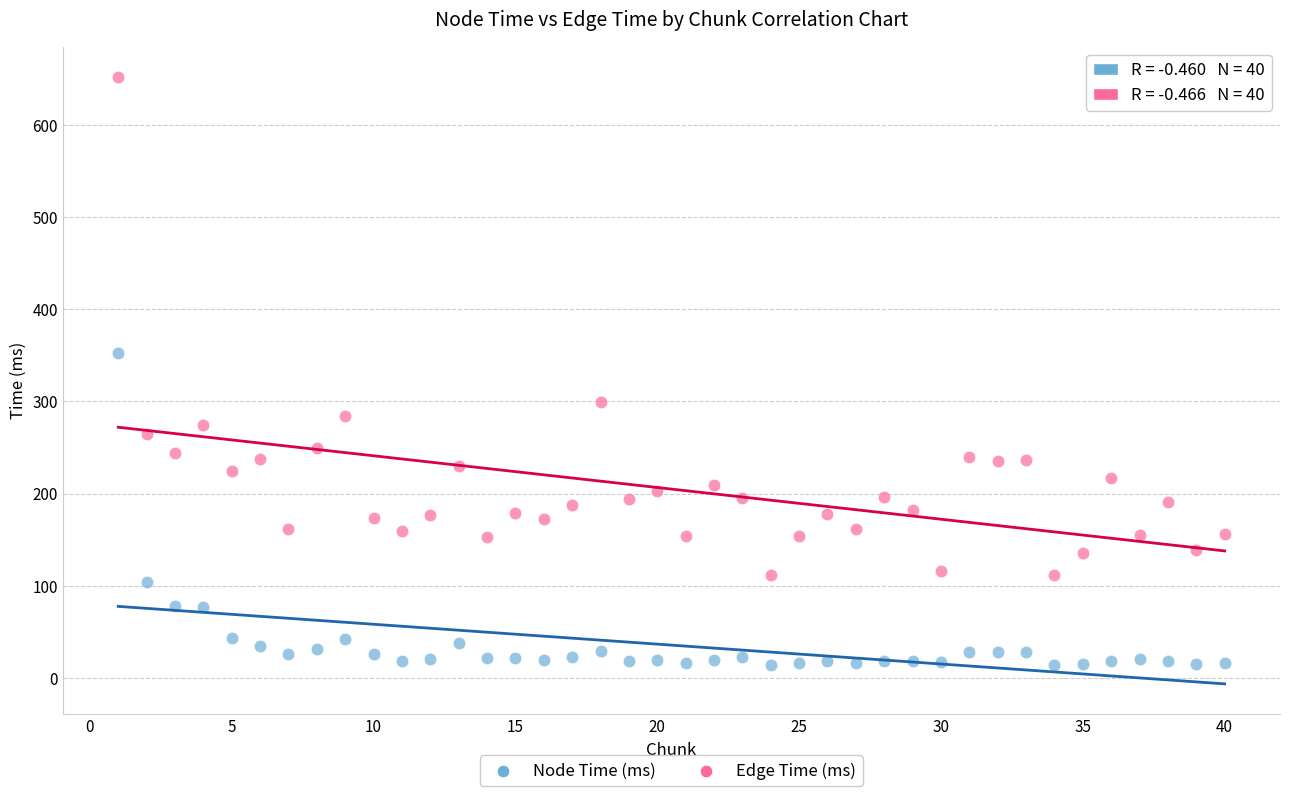

Which series contains the lowest Y value?

Node Time (ms)